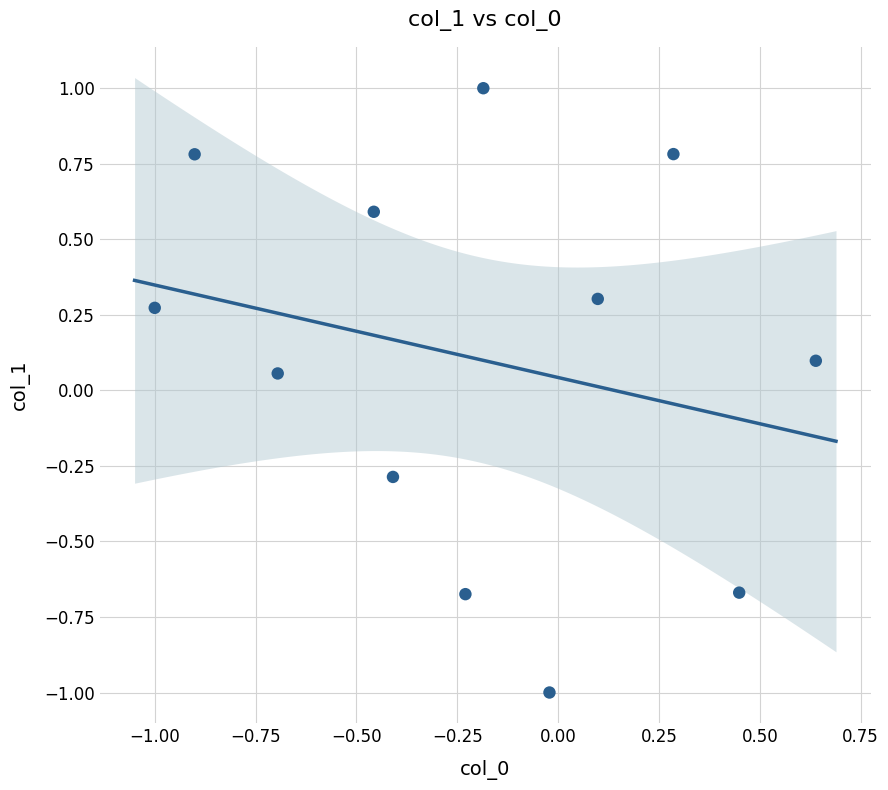

What is the range of Y values (max minus min)?

2.0